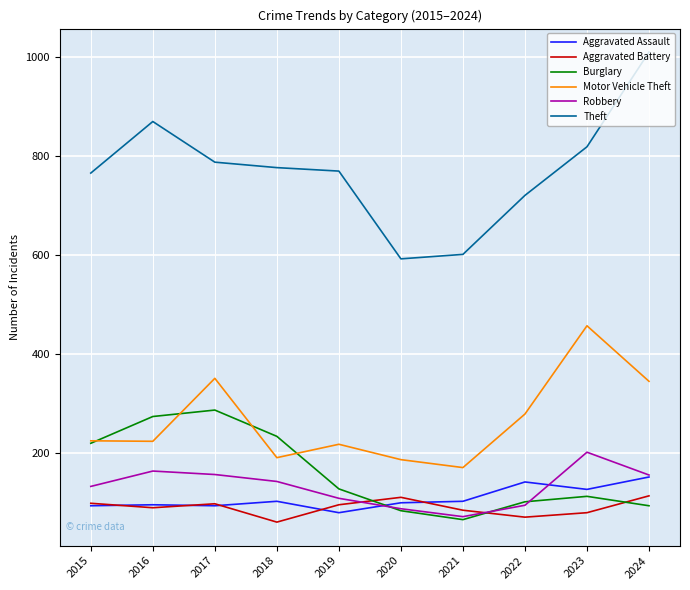

How many series are shown in this chart?

6